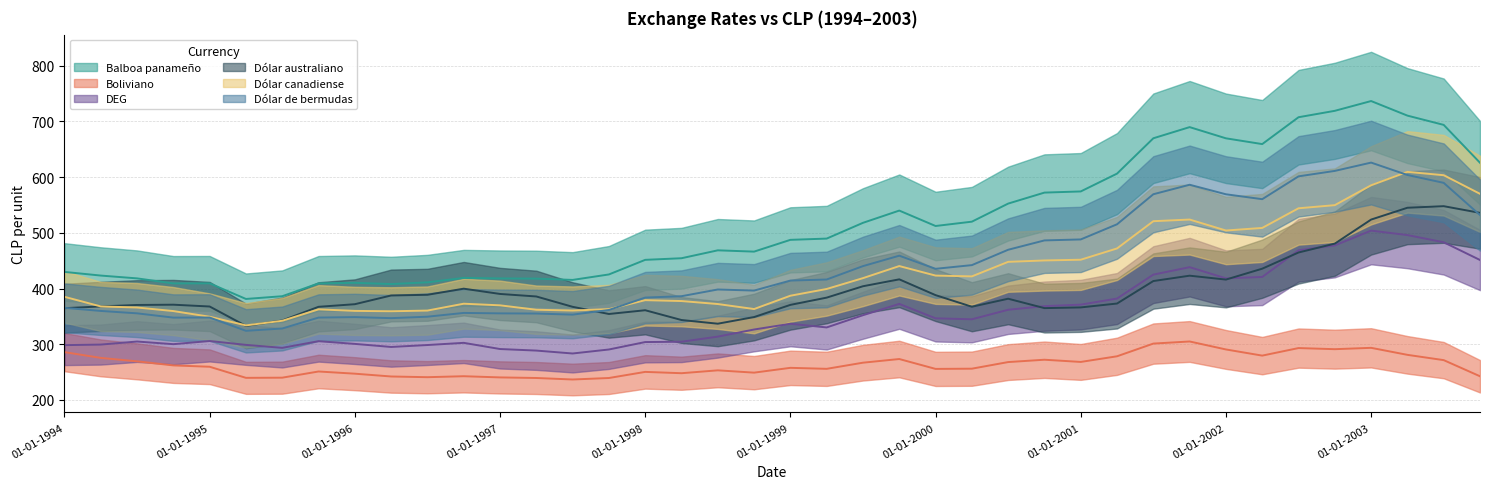

What is the label of the 3rd point from the right?

01-04-2003